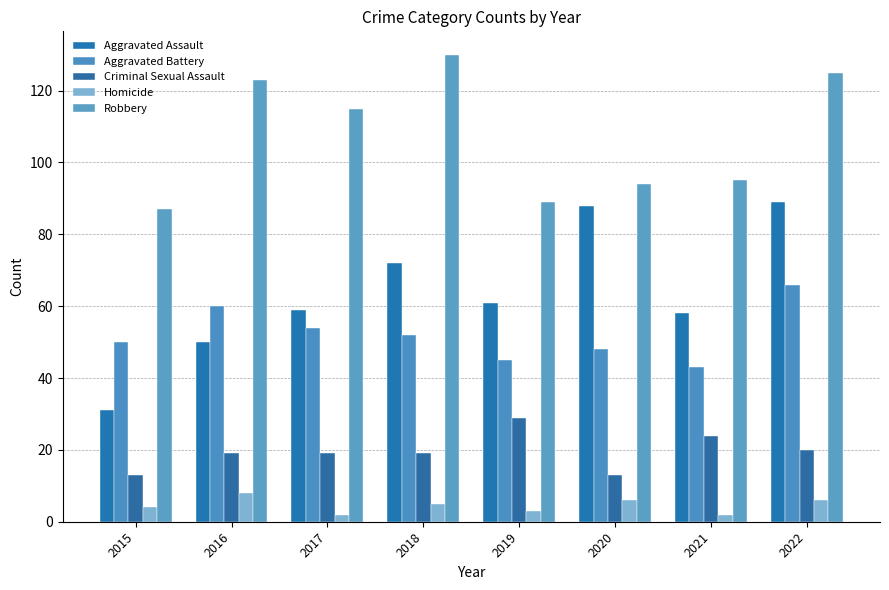

Which series has the widest spread of values?

Aggravated Assault